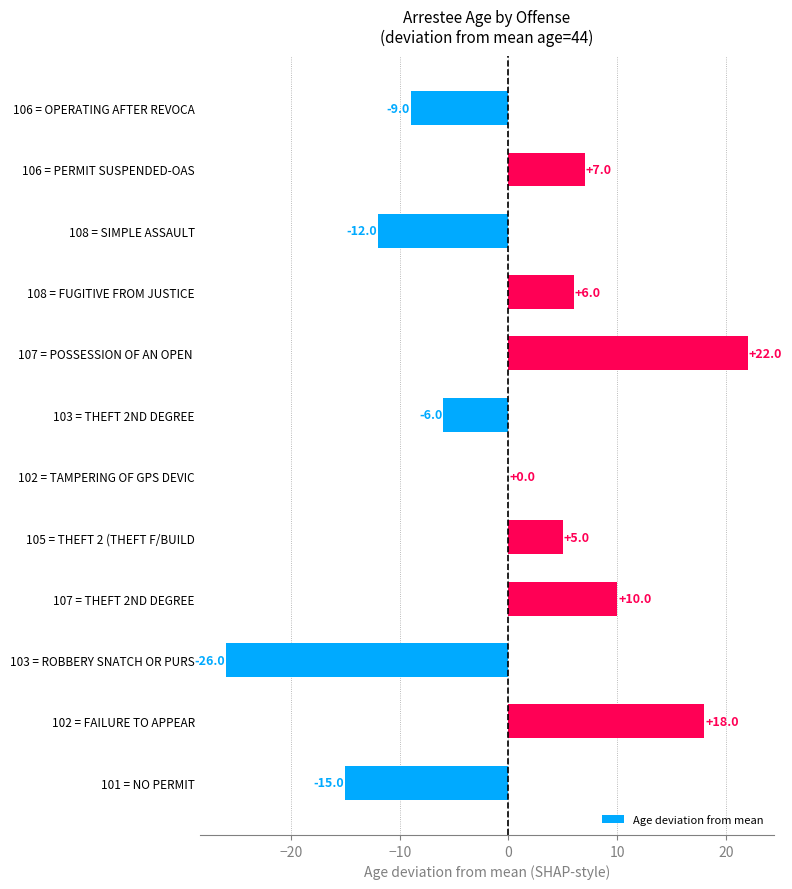

What is the greatest value displayed?

22